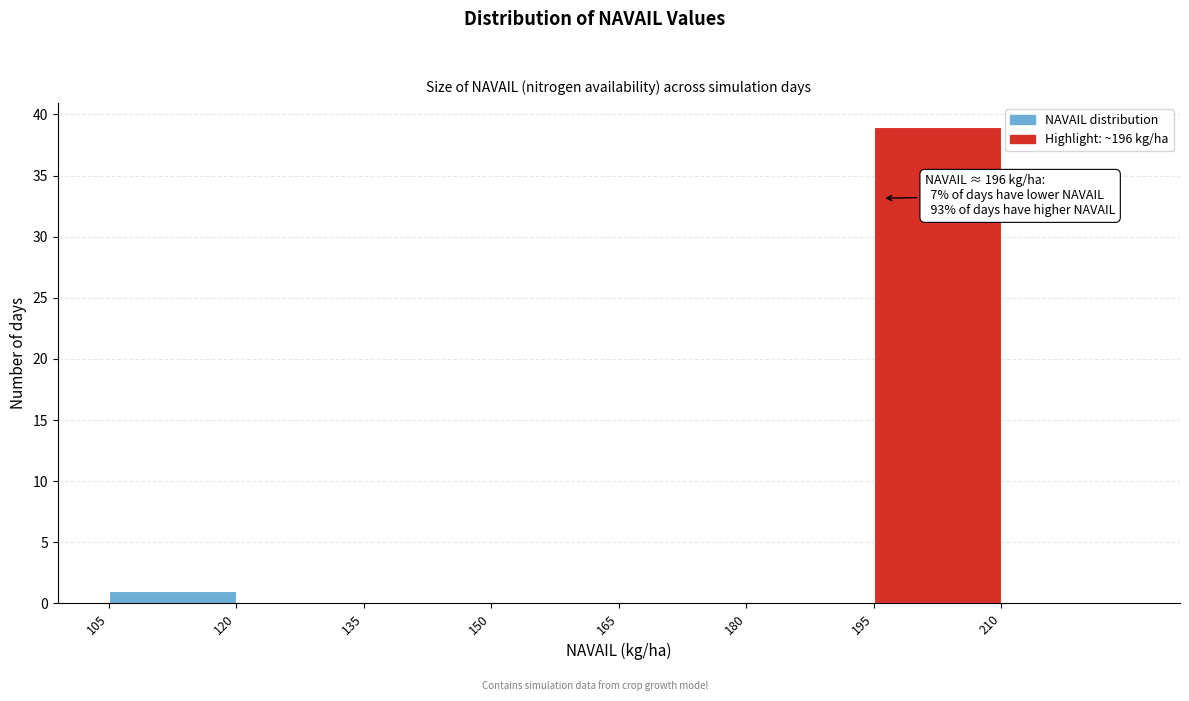

Over which range of the x-axis is the bar tallest?

195 to 210